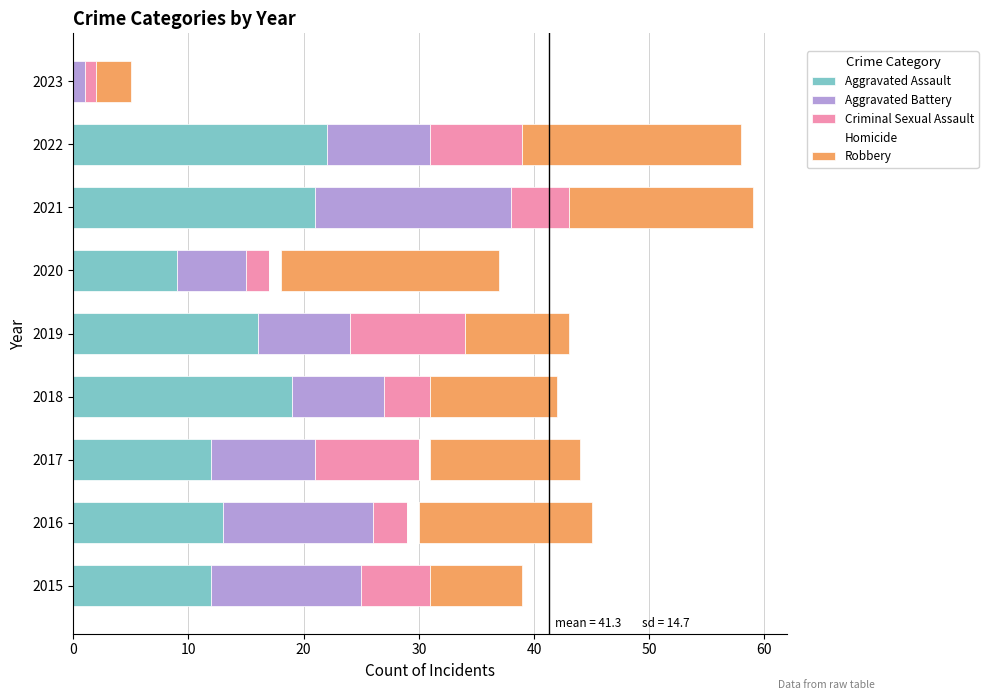

What is the maximum value for Aggravated Assault?

22